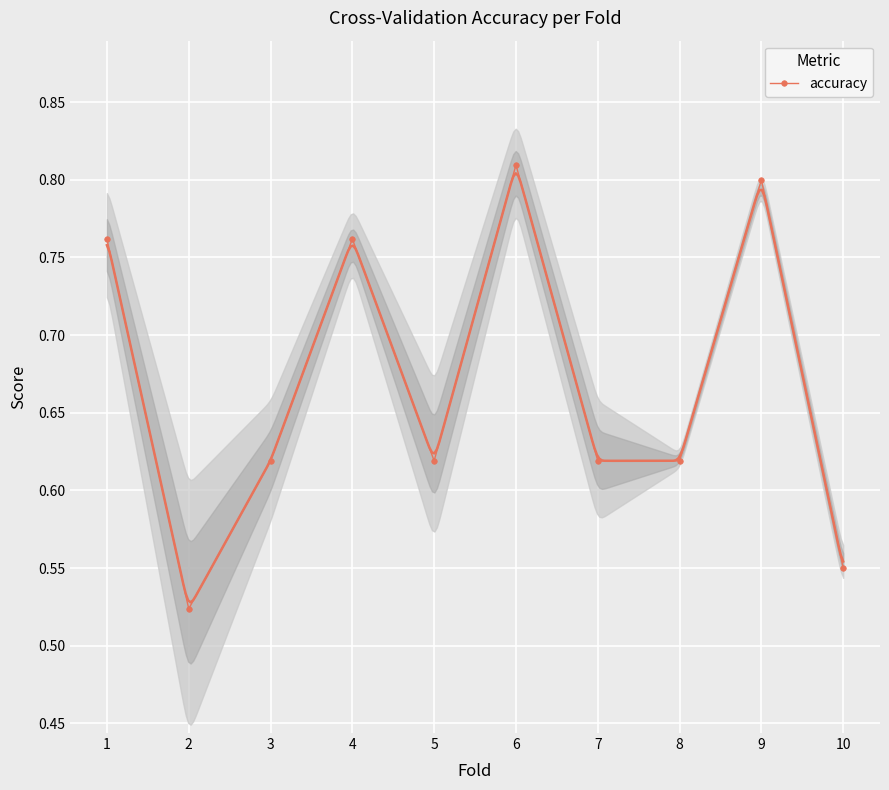

What is the difference between the values at 10 and 8?

0.1